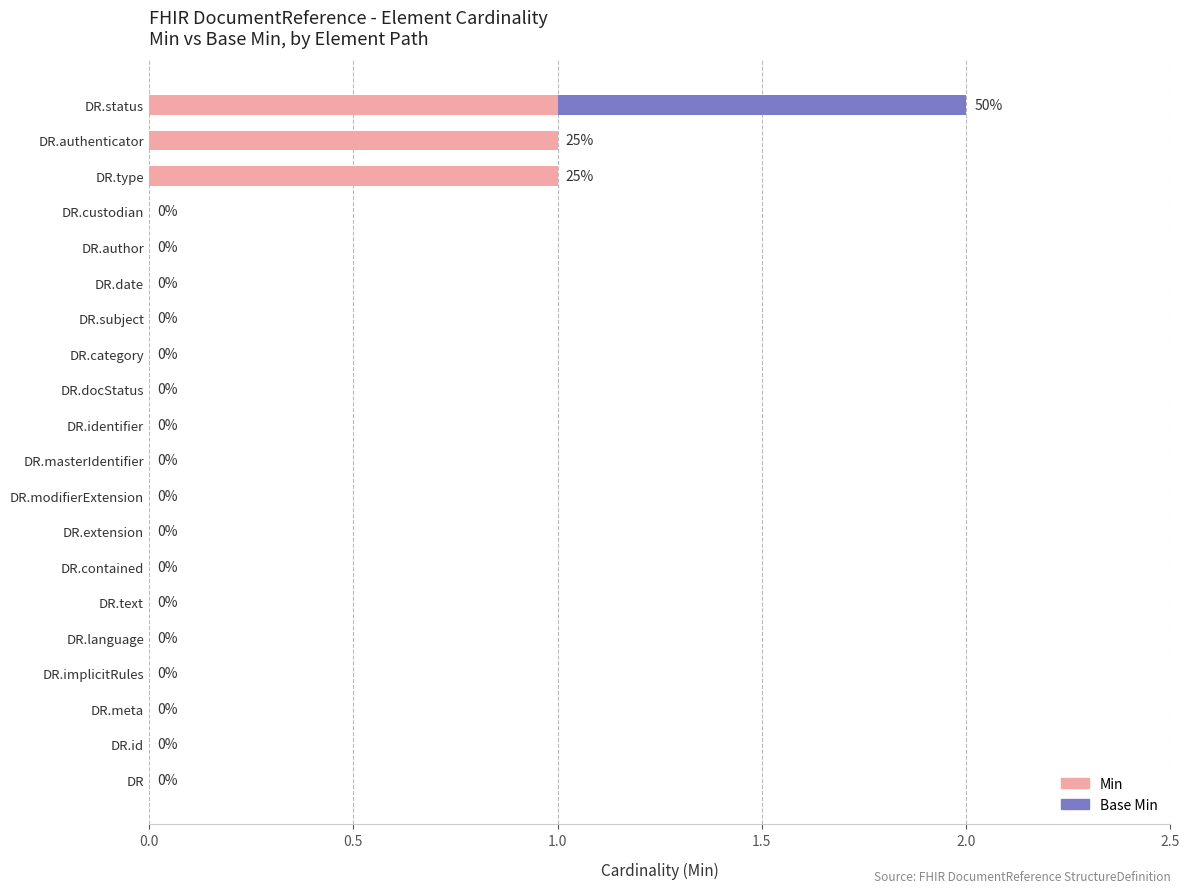

At which category is the sum across all series the highest?

DR.status